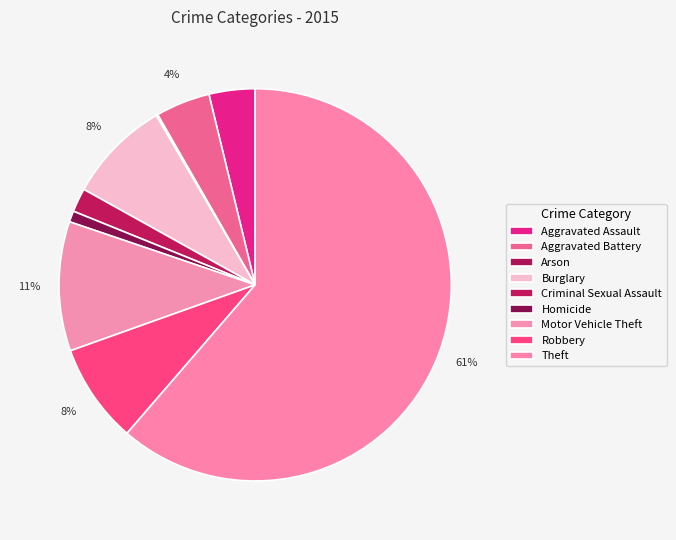

Is Criminal Sexual Assault the majority of the pie?

No